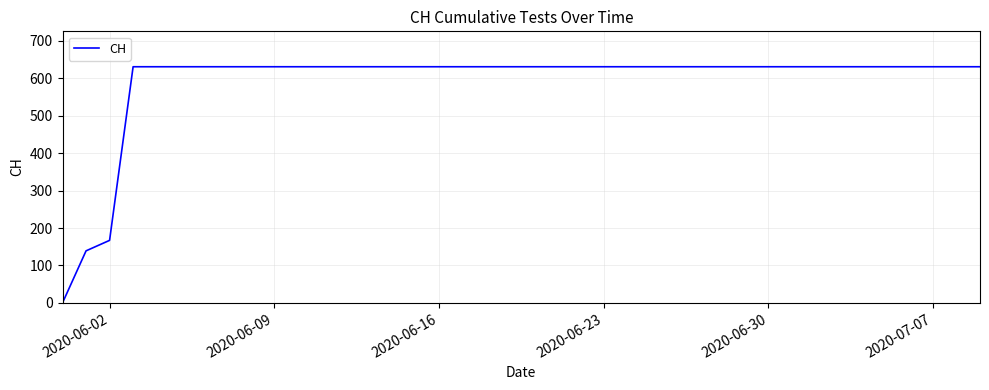

What is the difference between the maximum and minimum values?

631